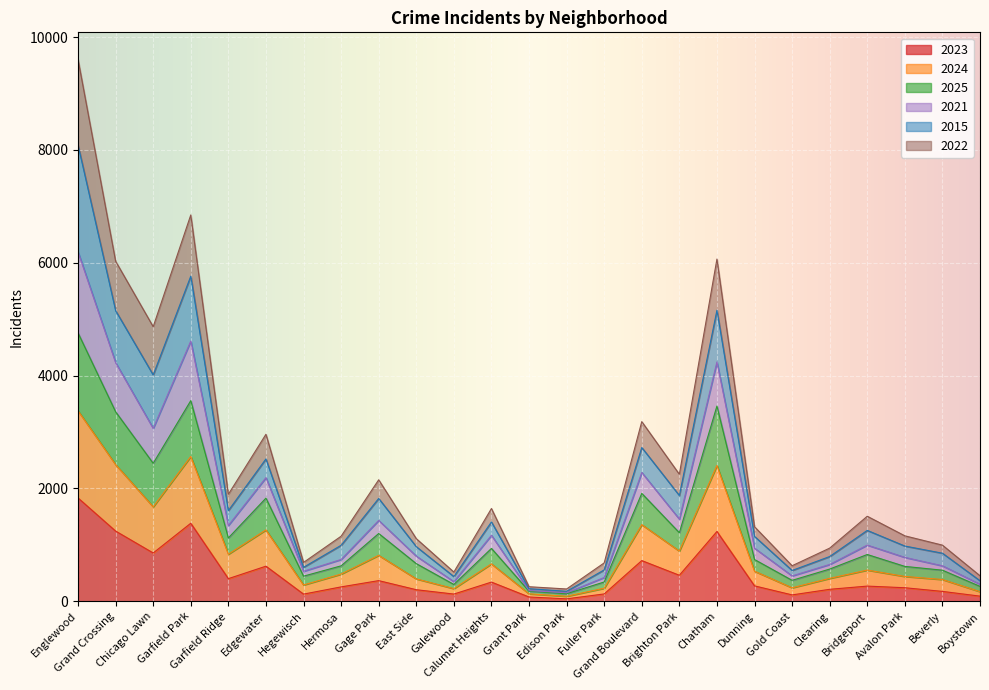

What is the maximum value for 2023?

1832